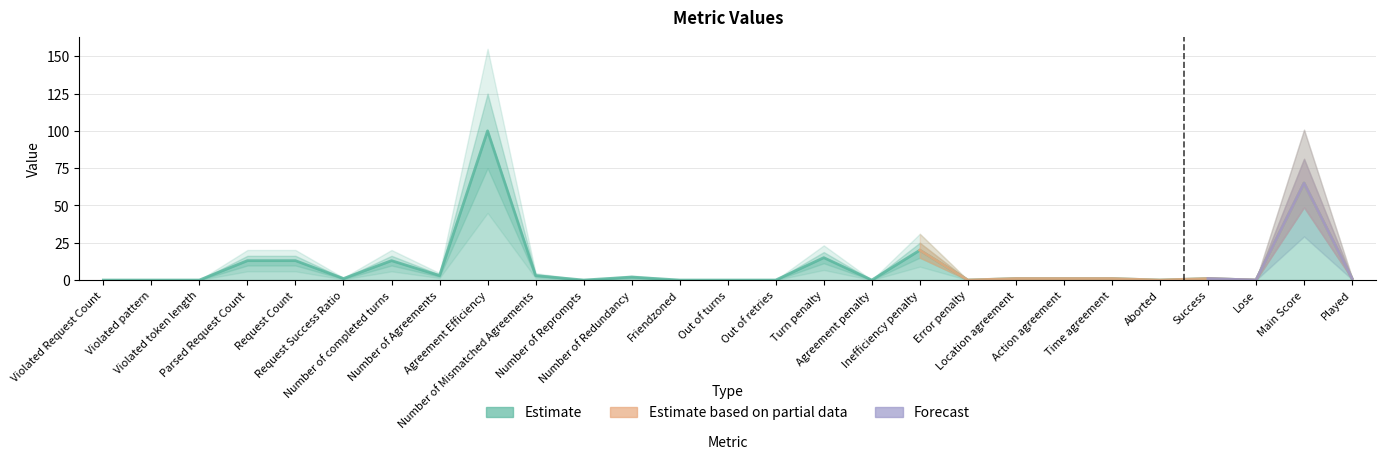

List the labels in order of value, smallest first.

Violated Request Count, Violated pattern, Violated token length, Number of Reprompts, Friendzoned, Out of turns, Out of retries, Agreement penalty, Error penalty, Aborted, Lose, Request Success Ratio, Location agreement, Action agreement, Time agreement, Success, Played, Number of Redundancy, Number of Agreements, Number of Mismatched Agreements, Parsed Request Count, Request Count, Number of completed turns, Turn penalty, Inefficiency penalty, Main Score, Agreement Efficiency